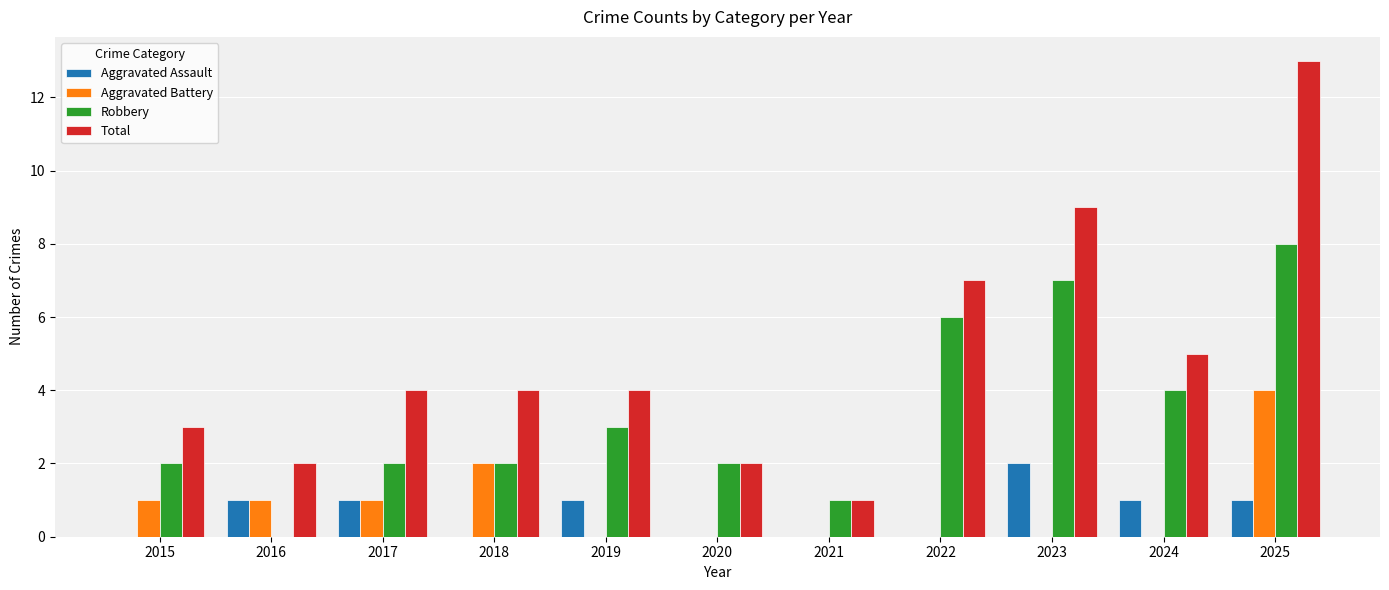

What is the total value across all series at 2019?

8